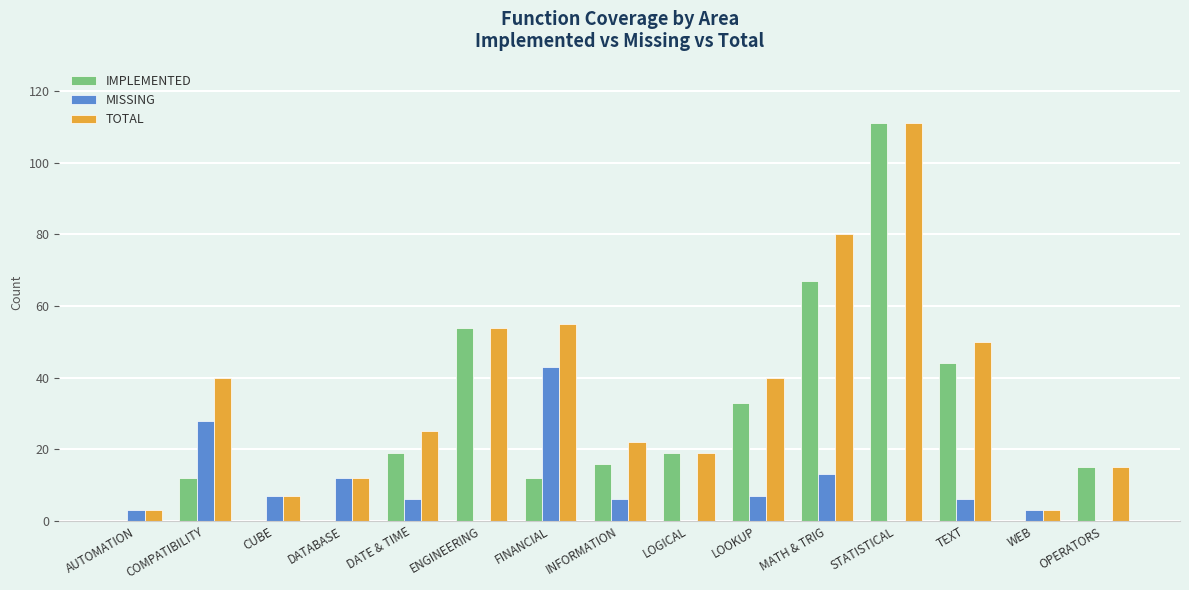

Where is IMPLEMENTED nearest to the value 55?

ENGINEERING